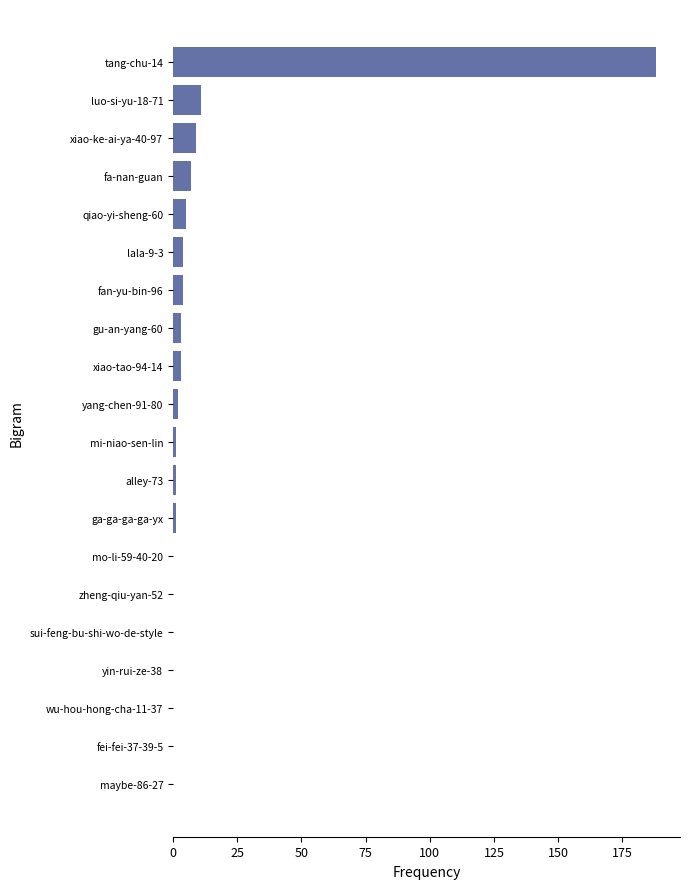

What is the greatest value displayed?

188